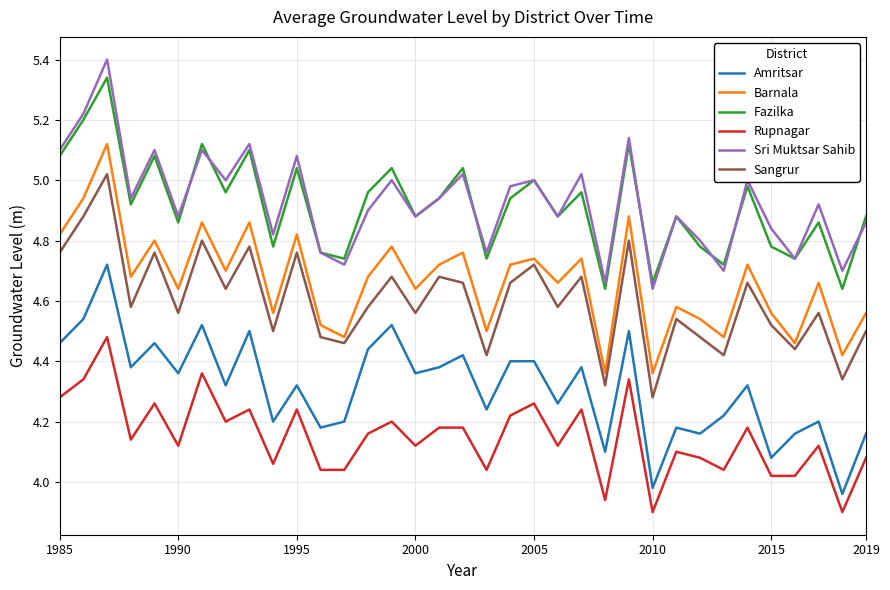

True or false: Amritsar and Fazilka cross at least once.

False